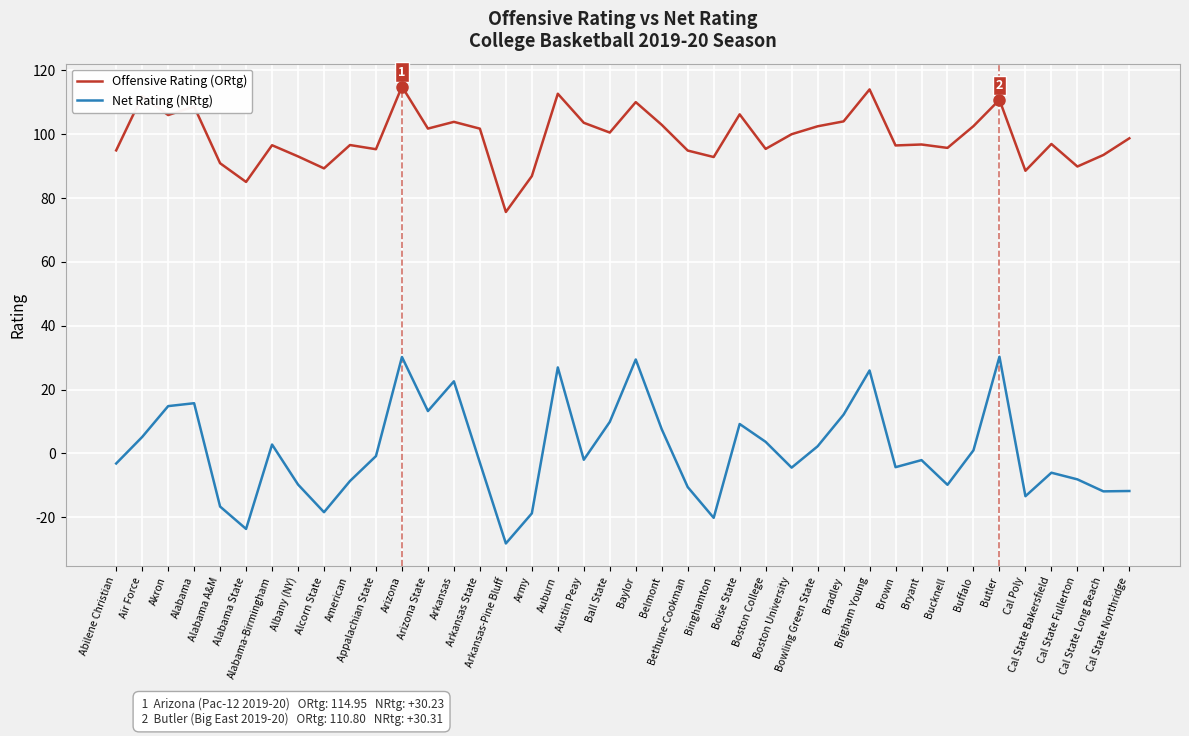

How many lines are shown in the chart?

2